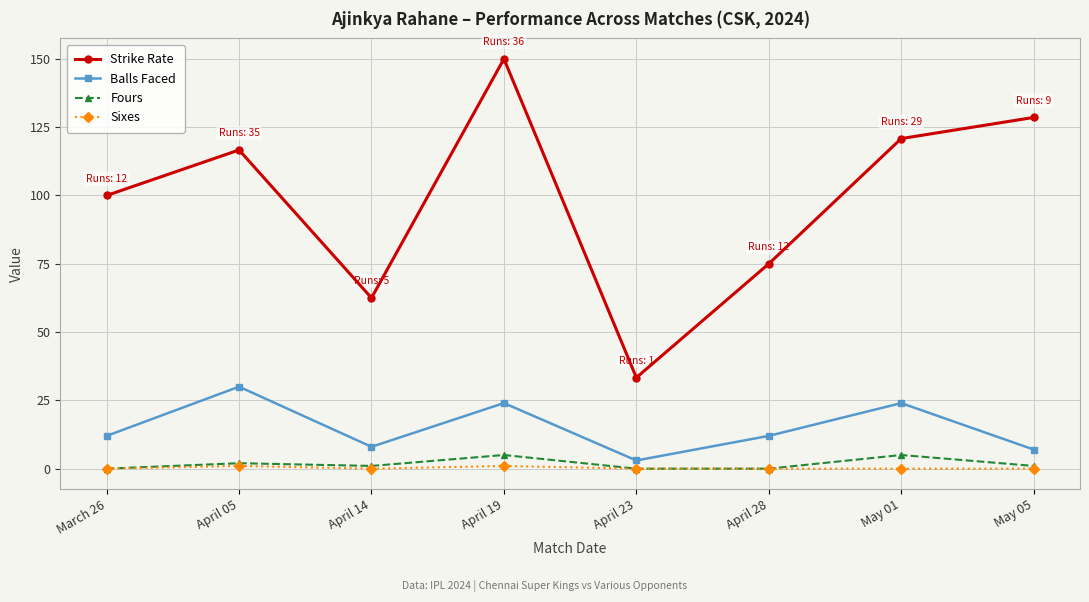

True or false: Balls Faced has a value of 24.0 at April 19.

True